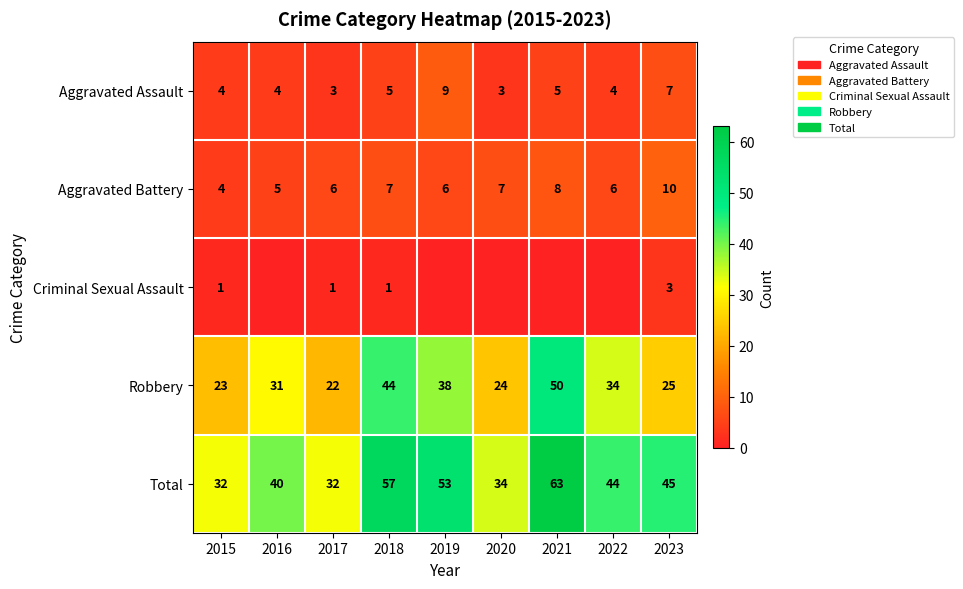

Count the Aggravated Battery values in the range 6 to 7.

5